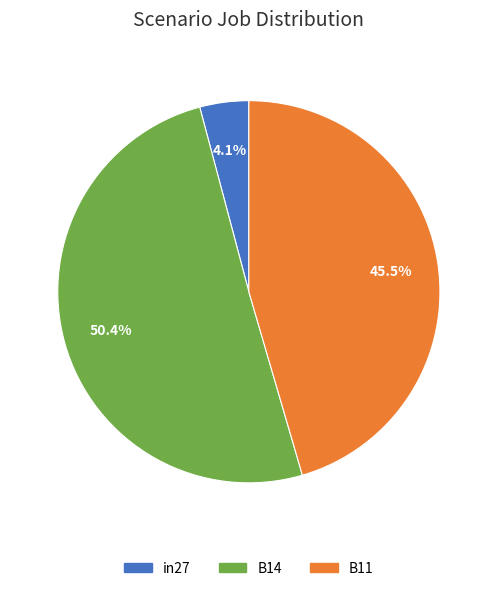

Which has a higher value, in27 or B14?

B14